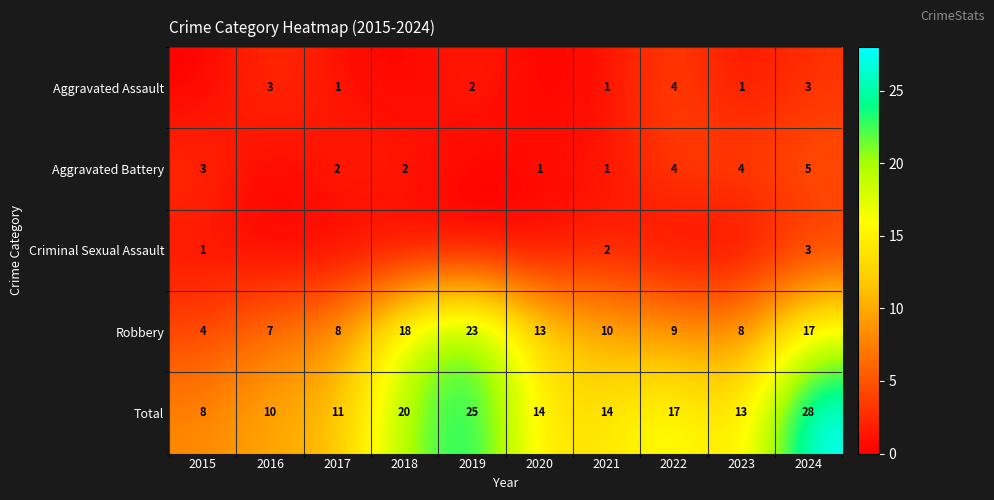

What is the difference between the second highest and minimum values in the Robbery series?

14